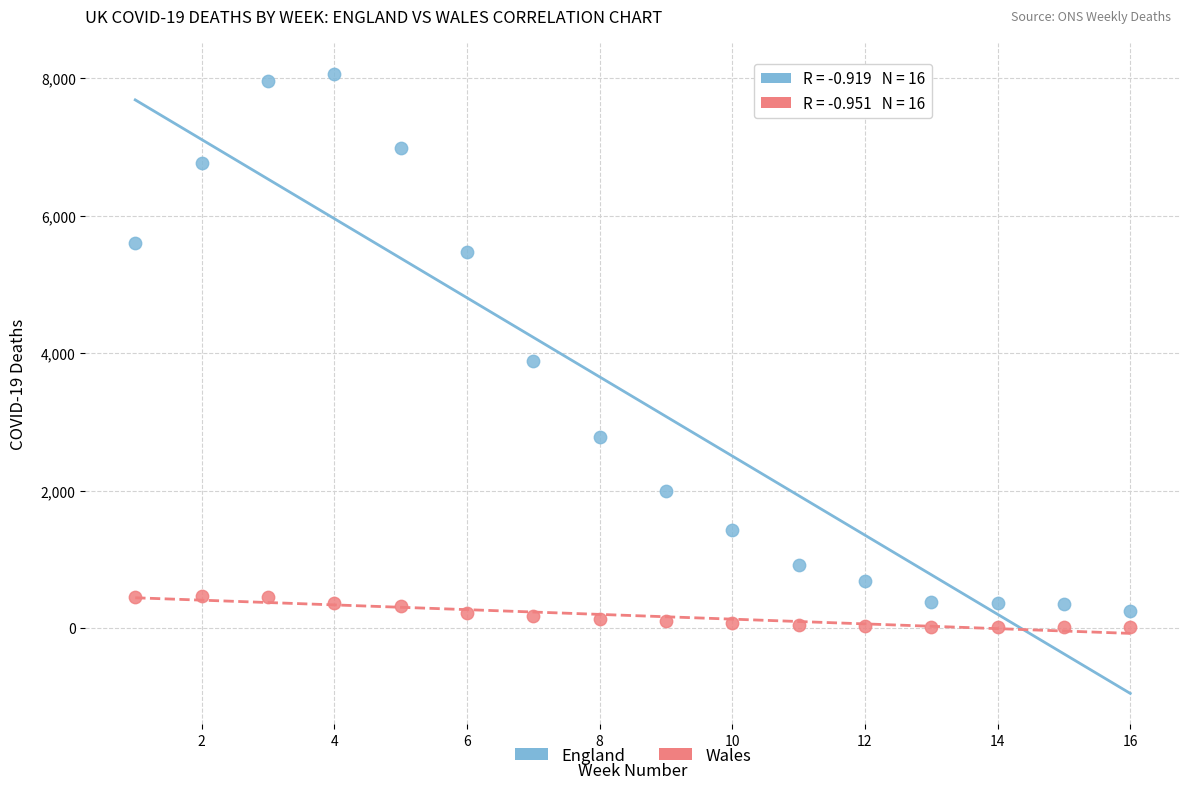

Which series reaches the maximum Y coordinate?

England